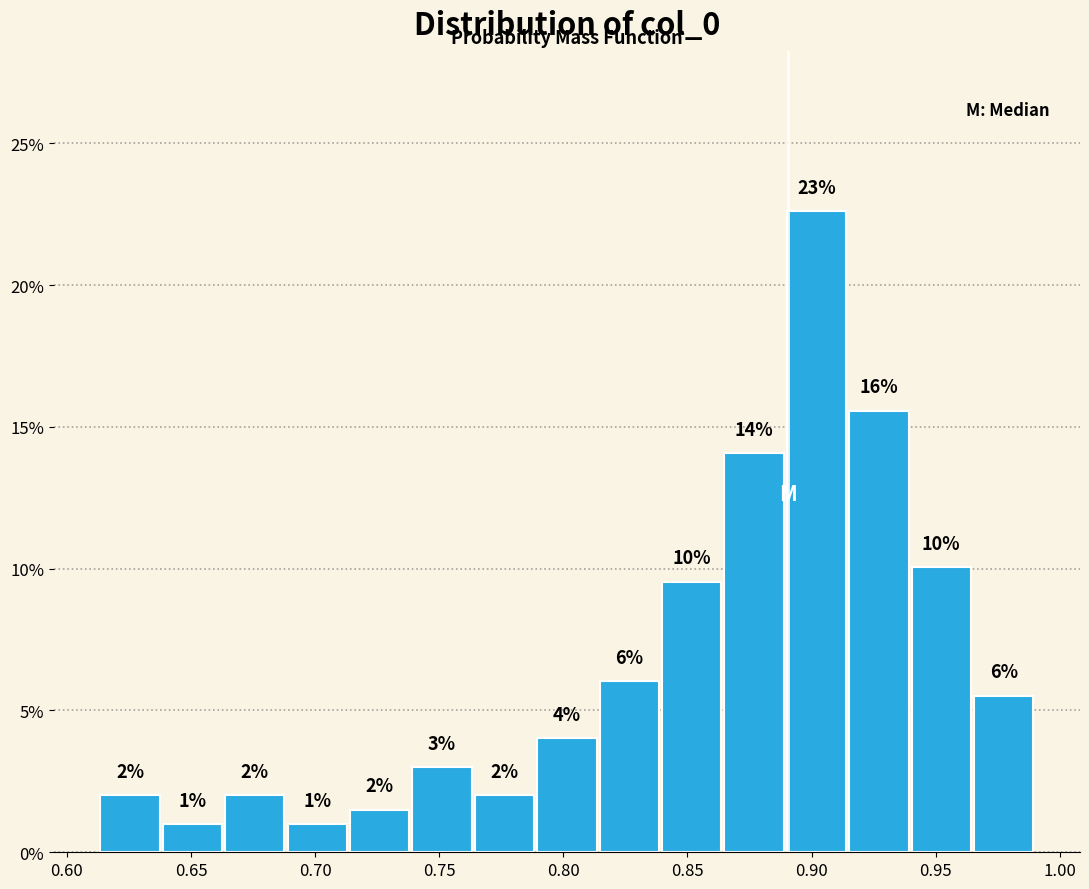

Over which range of the x-axis is the bar tallest?

0.890 to 0.915